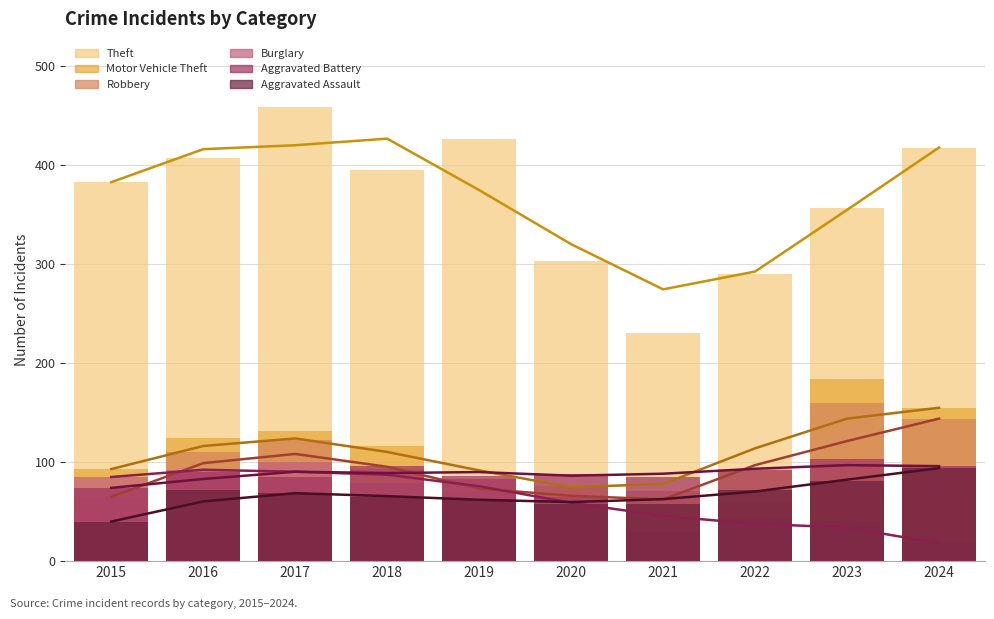

Reading left to right, list all the values displayed in this chart.

Theft: 383	407	459	395	427	303	231	290	357	418
Motor Vehicle Theft: 93	124	132	116	83	76	65	93	184	155
Robbery: 65	110	122	93	71	56	71	60	160	144
Burglary: 85	92	100	79	83	65	29	43	41	18
Aggravated Battery: 74	90	85	96	86	88	85	92	103	96
Aggravated Assault: 40	72	69	65	63	58	58	72	81	94